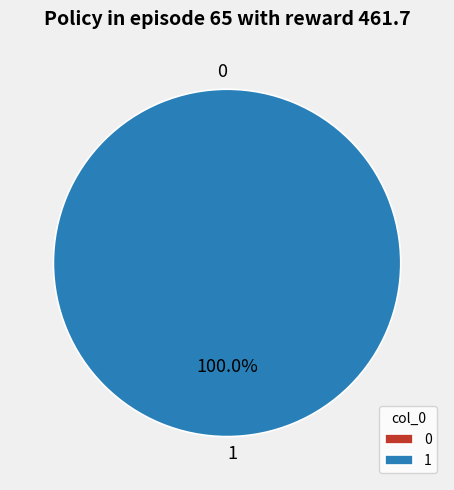

Does 1 represent more than half of the total?

Yes